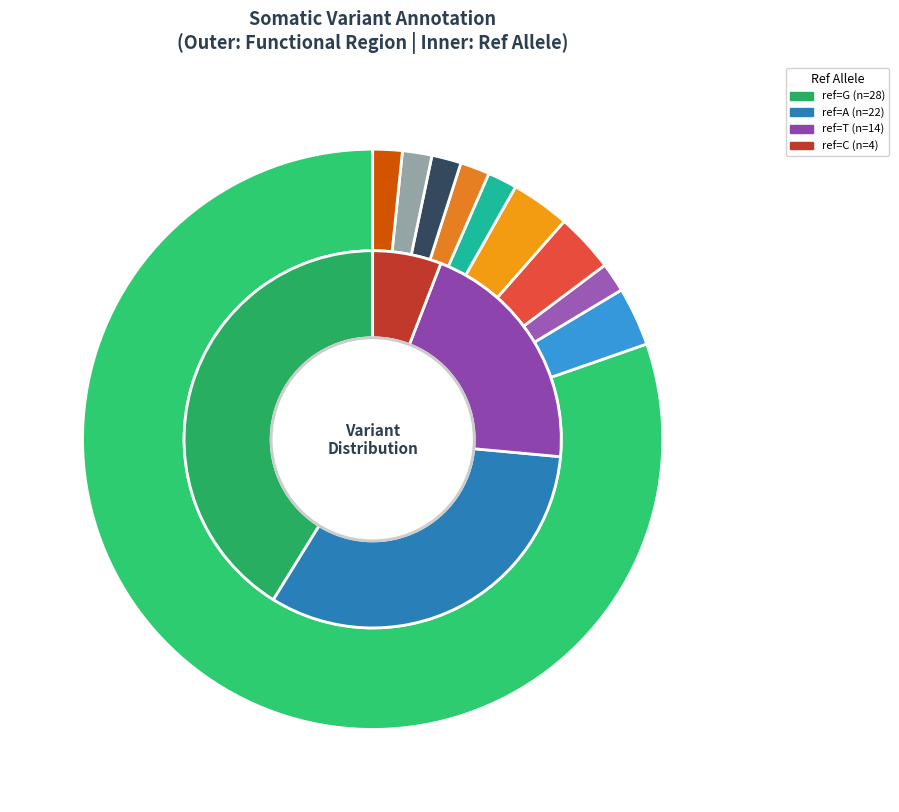

What is the largest slice in the pie chart?

G